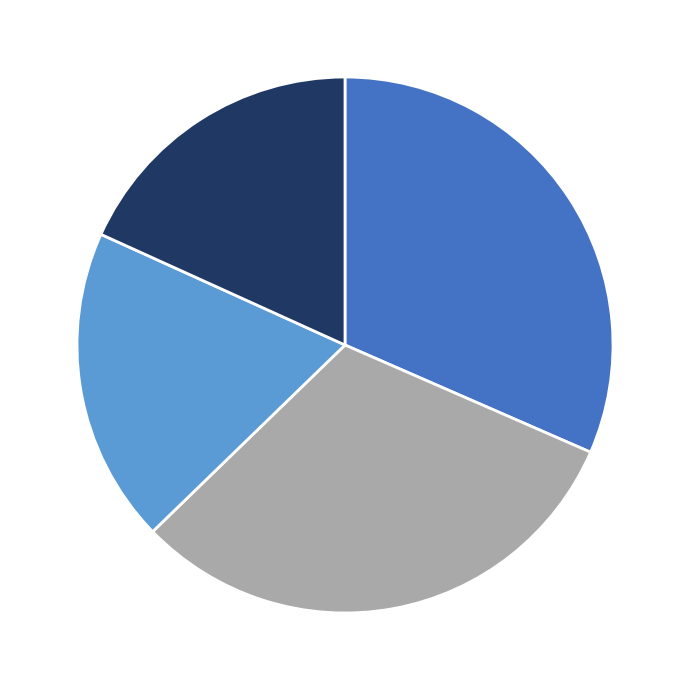

Is there any slice that represents more than half of the pie?

No